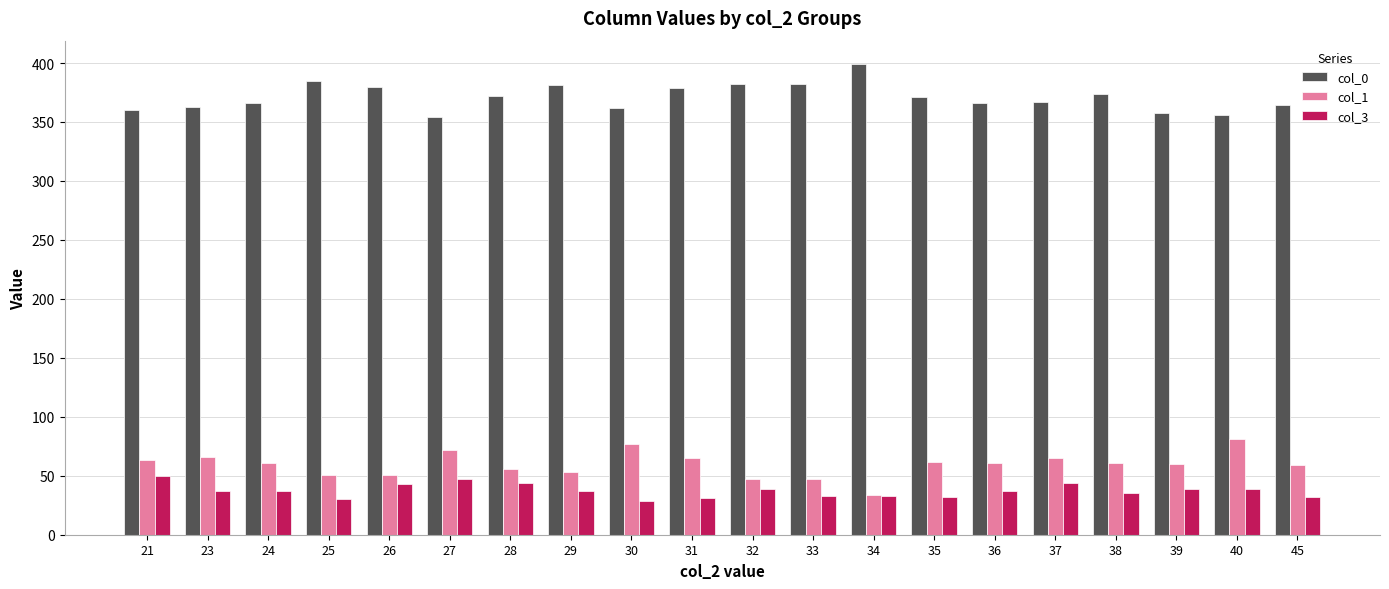

How many bars are there in total?

60